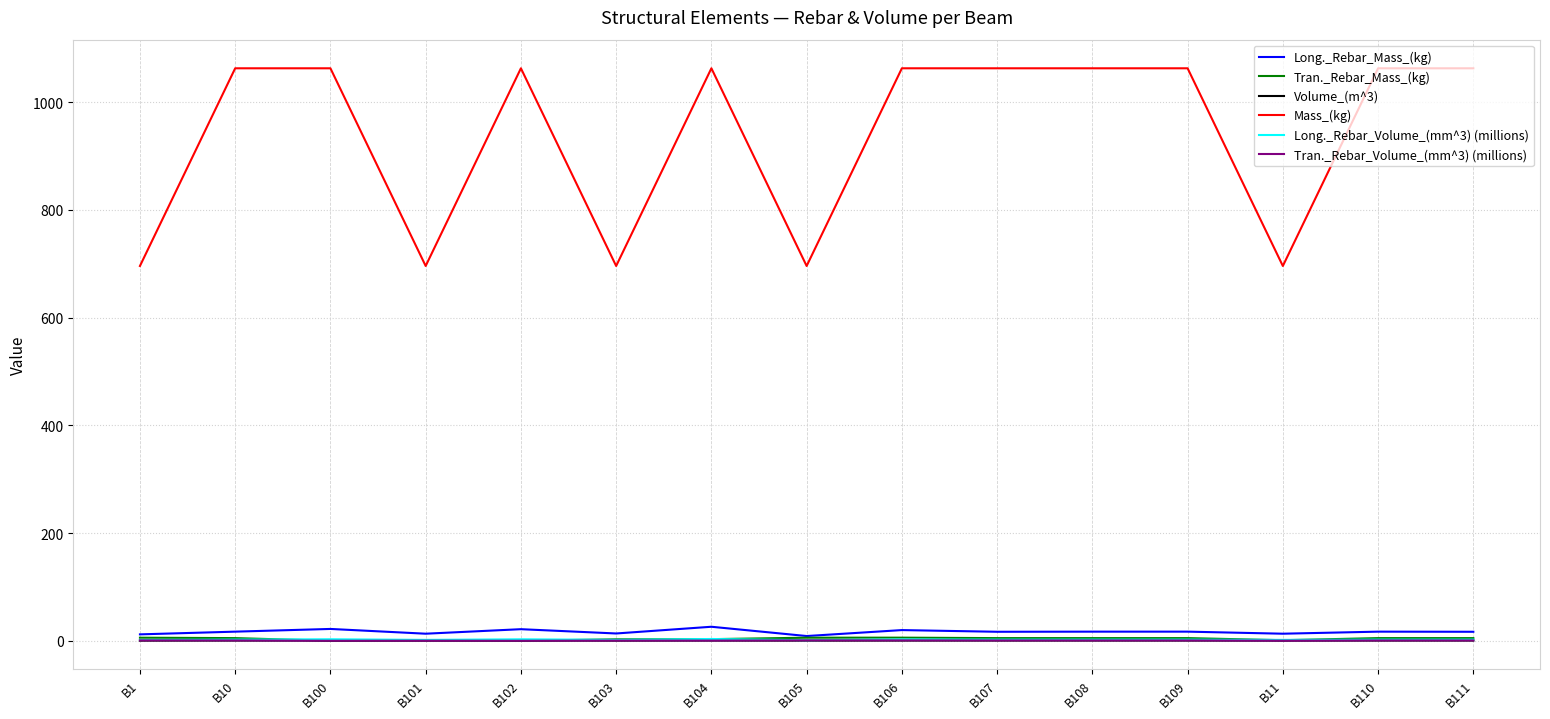

Is this an area chart (filled region under the line)?

No